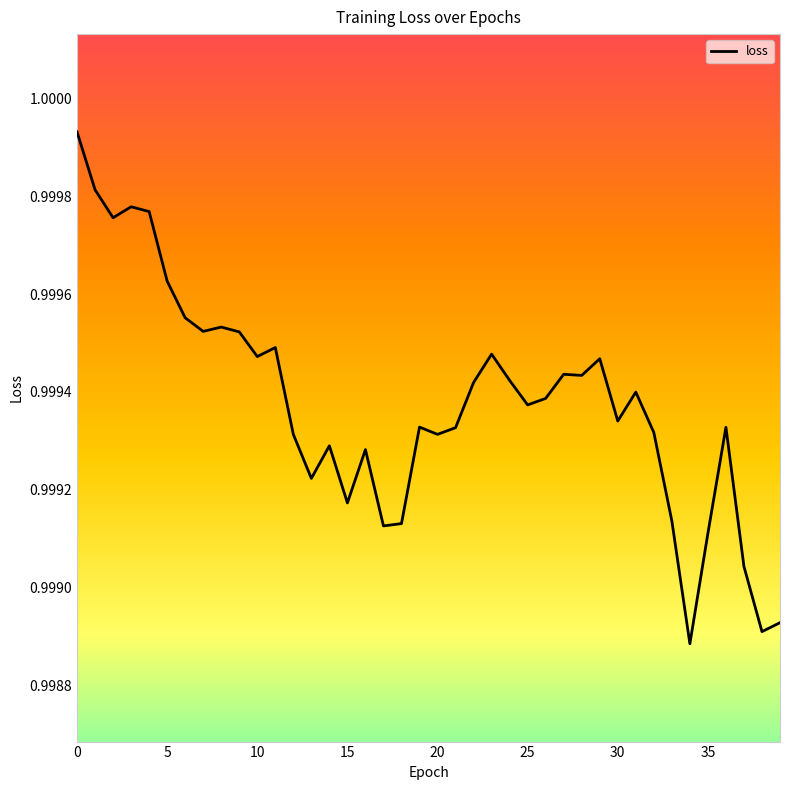

Which label corresponds to the smallest value in the chart?

34